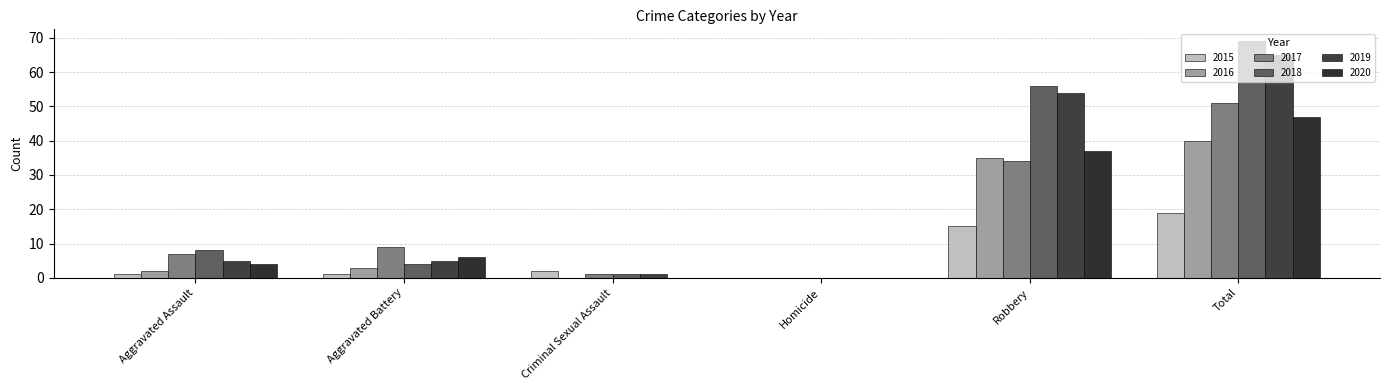

What is the greatest value displayed?

69